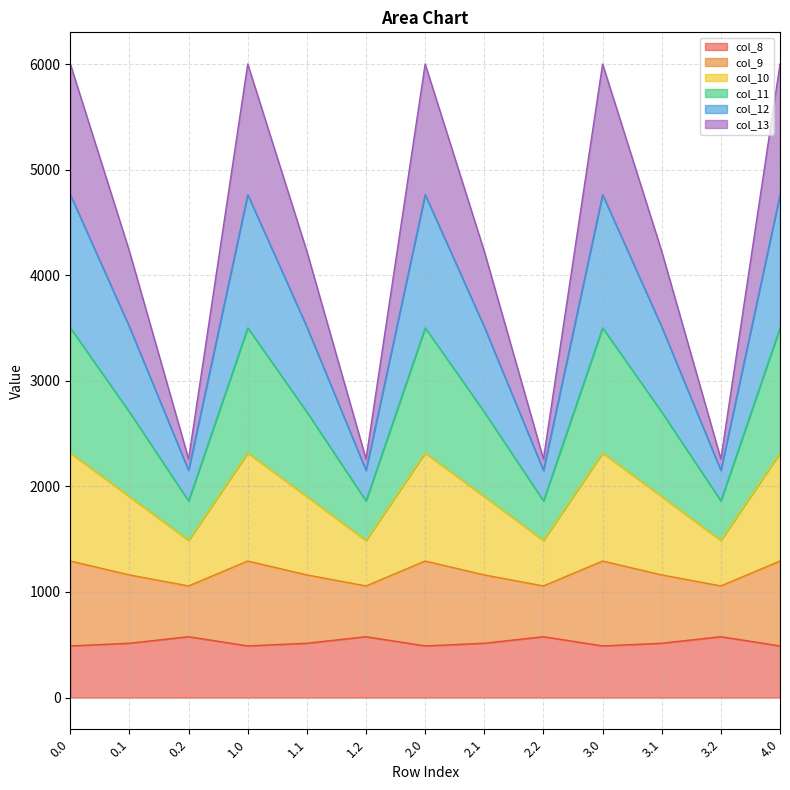

What are all the series names shown in the legend?

col_8, col_9, col_10, col_11, col_12, col_13